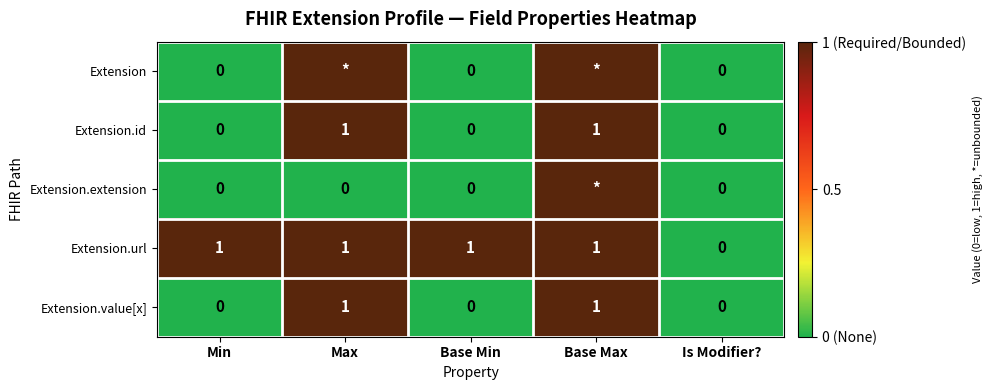

Count the Extension.id values in the range 0 to 1.

5